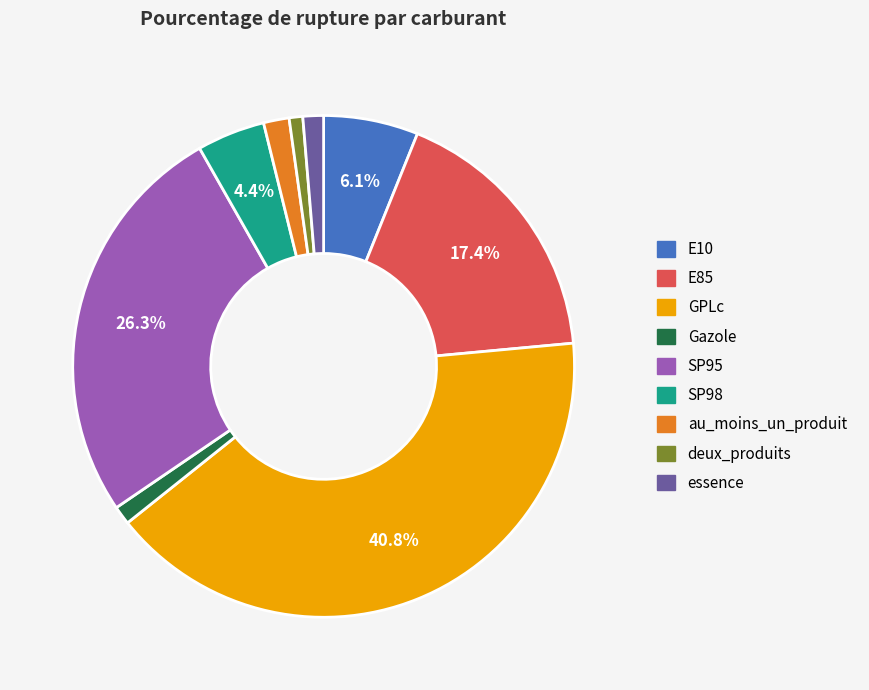

Approximately how many times larger is the value at E10 compared to Gazole?

5.1